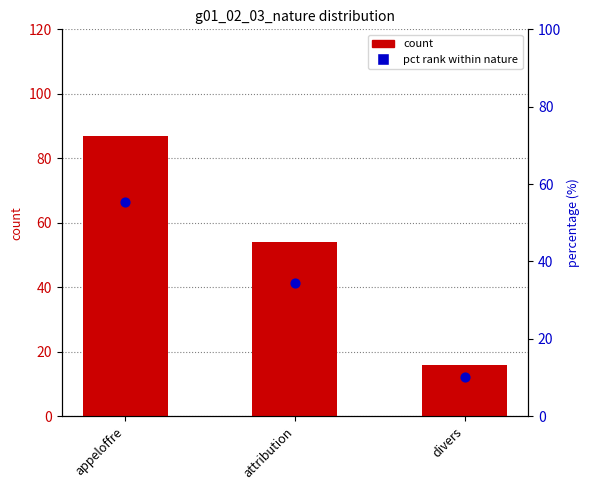

At which category is the sum across all series the highest?

appeloffre